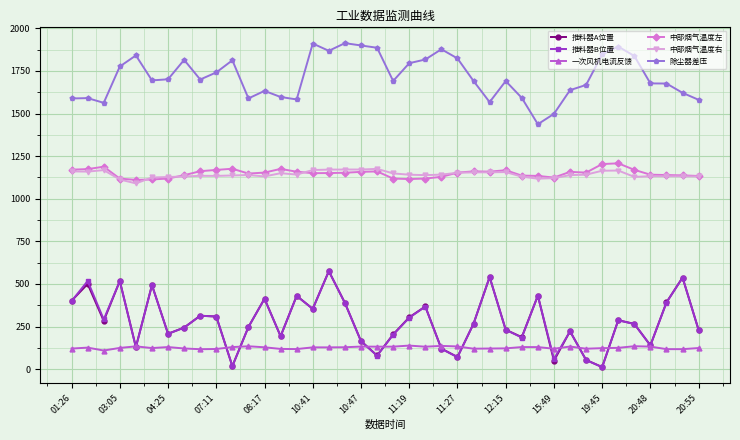

What is the greatest value displayed?

1913.5